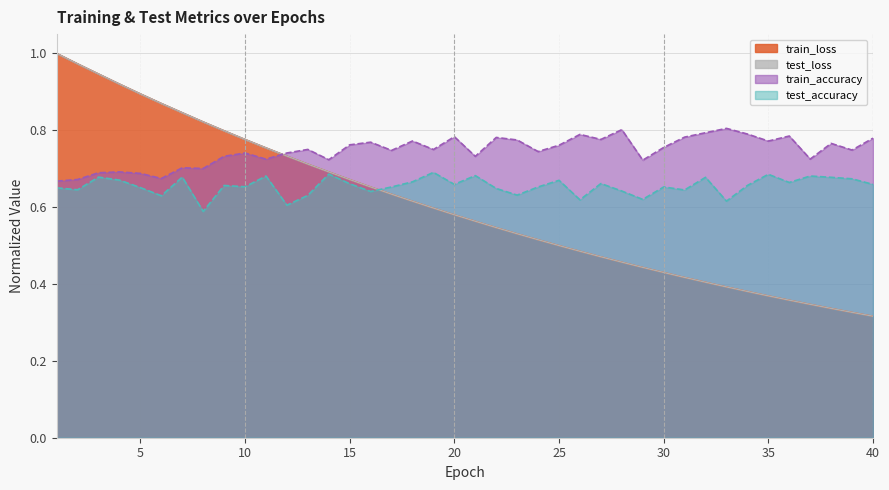

Is the value of test_accuracy at 9 greater than the value of test_loss at 2?

No